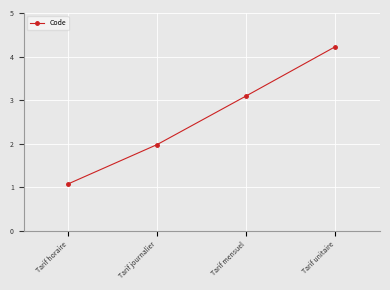

Does the chart have visible grid lines?

Yes